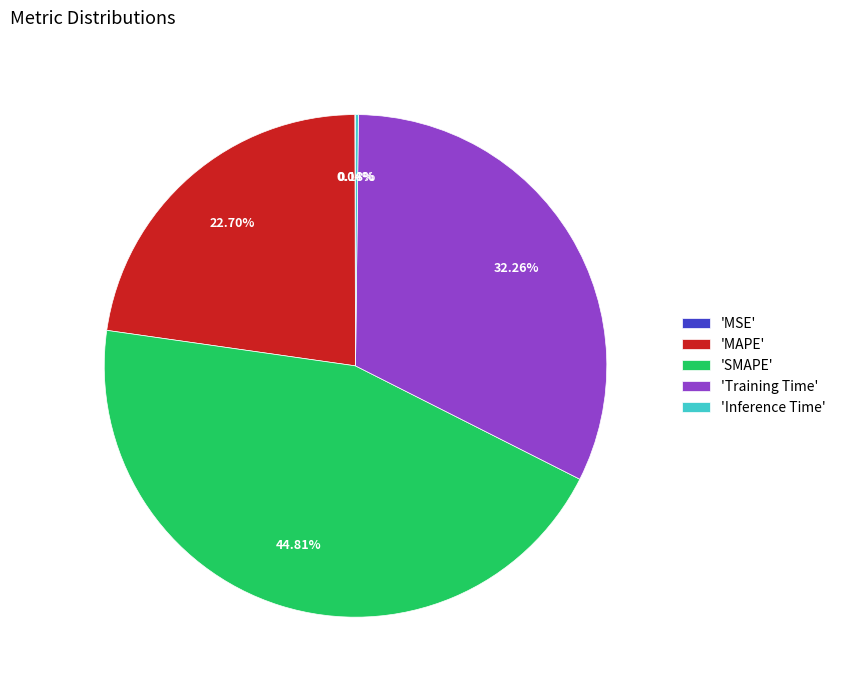

Does any single category account for the majority?

No